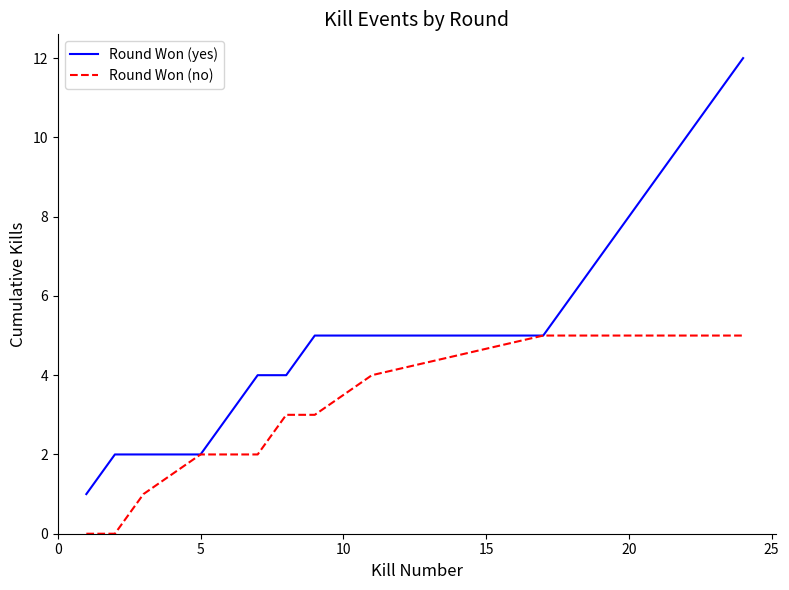

Rank the series by their maximum value, from lowest to highest.

Round Won (no), Round Won (yes)